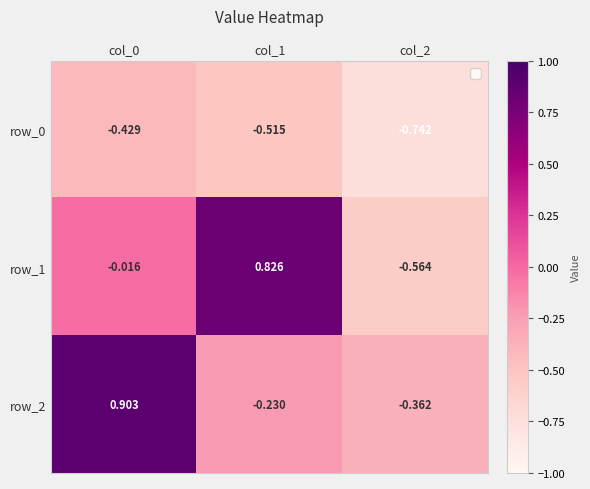

What is the sum of all row_0 values?

-1.7